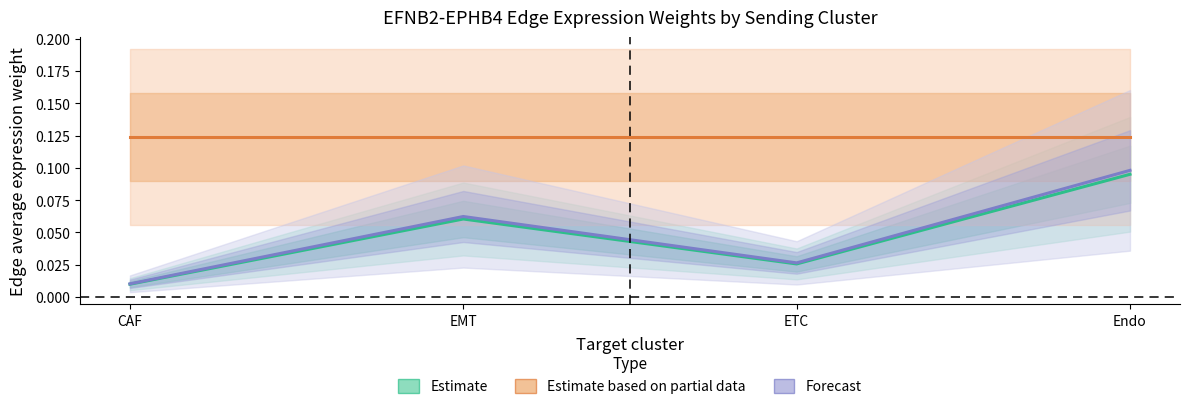

Reading left to right, list all the values displayed in this chart.

Estimate: 0.0	0.1	0.0	0.1
Estimate based on partial data: 0.1	0.1	0.1	0.1
Forecast: 0.0	0.1	0.0	0.1